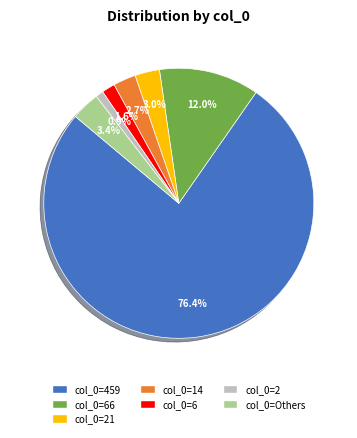

Is there any slice that represents more than half of the pie?

Yes